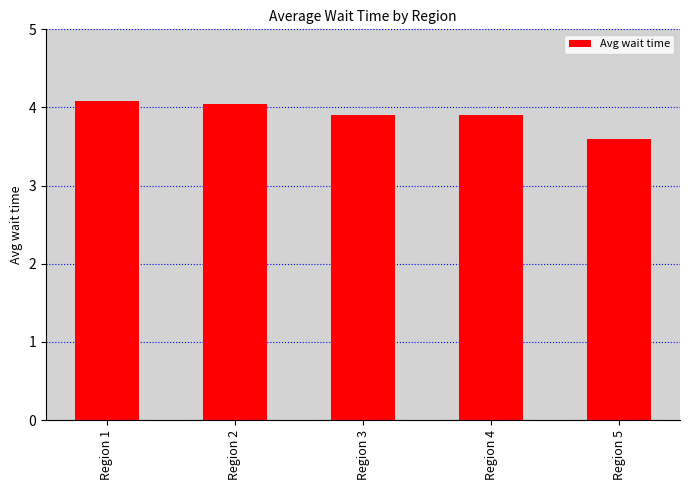

What is the change in value from Region 1 to Region 4?

-0.2